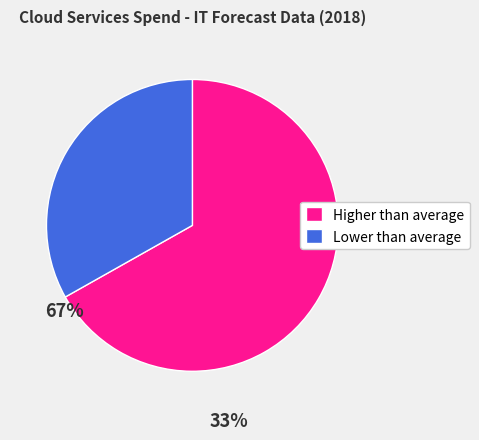

Which slice is the largest?

Higher than average